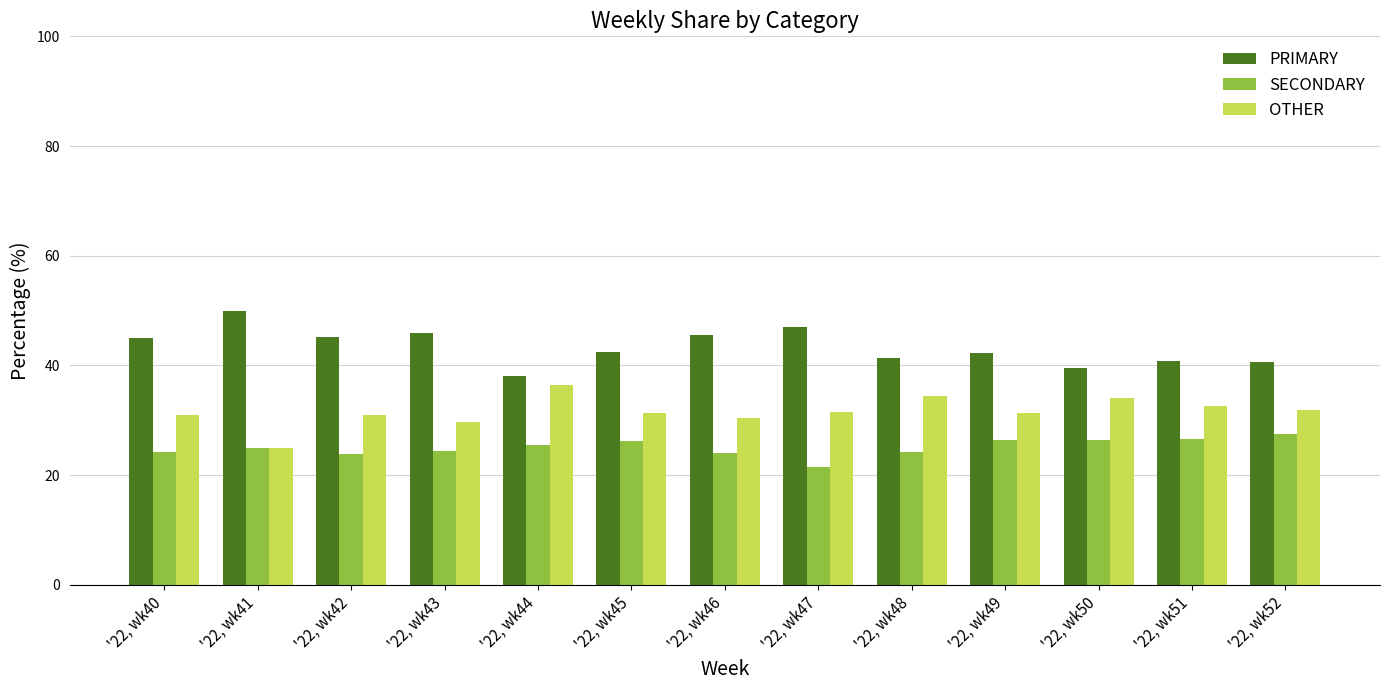

What is the difference between the highest and lowest values at '22, wk41?

25.0